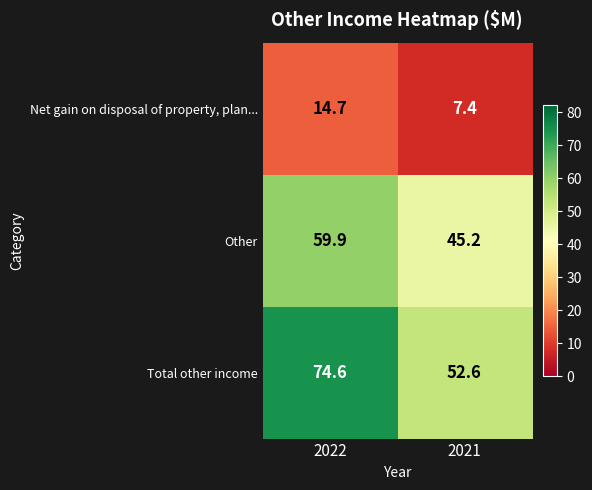

Reading right to left, list all the values displayed in this chart.

Net gain on disposal of property, plan...: 7.4	14.7
Other: 45.2	59.9
Total other income: 52.6	74.6